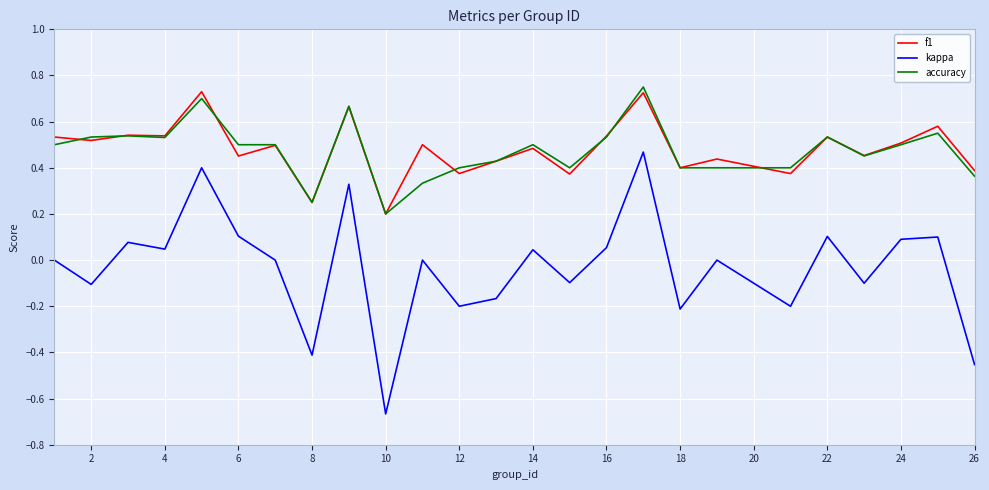

List the series in order of their peak value, highest first.

accuracy, f1, kappa